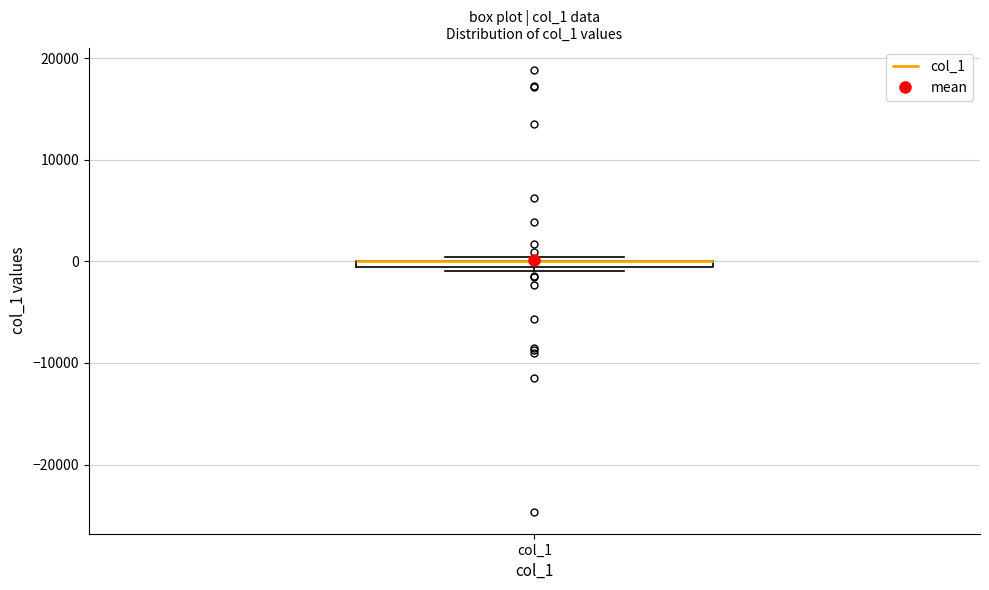

Where is the lower edge of the box for col_1 on the y-axis? The values are not printed on the chart, so give them approximately, as read against the axis.

-1000